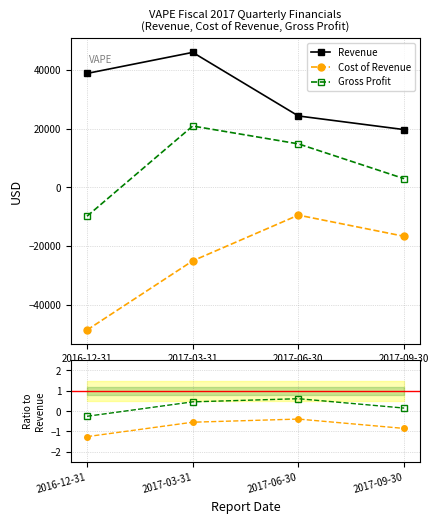

How many interior local peaks does the Cost of Revenue series have?

1